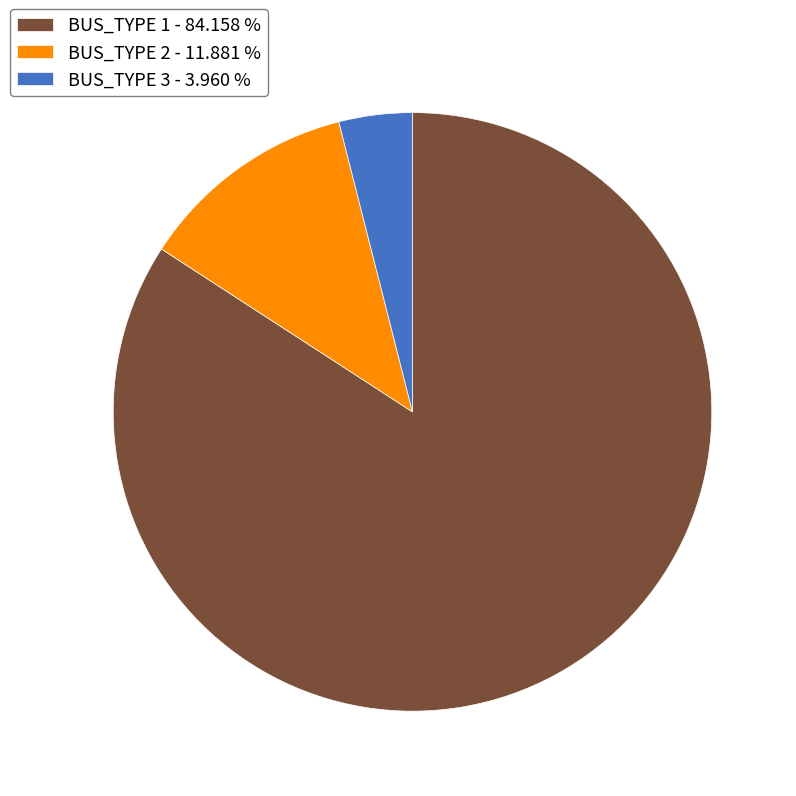

Does BUS_TYPE 1 account for over 50% of the chart?

Yes